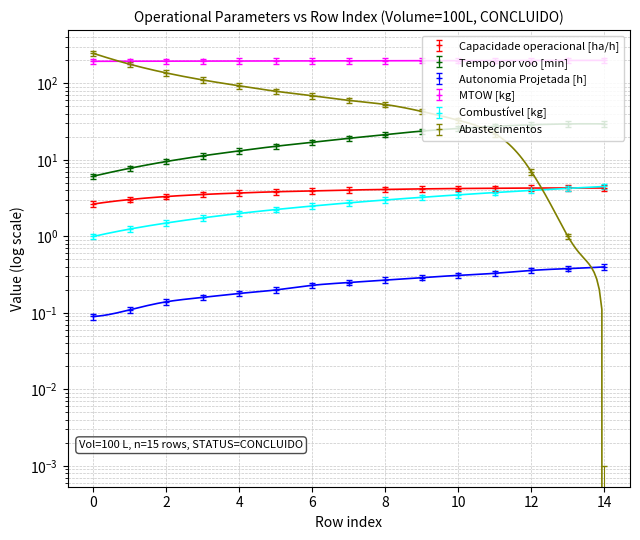

Between which two adjacent categories do Abastecimentos and Combustível [kg] first intersect?

12 and 13